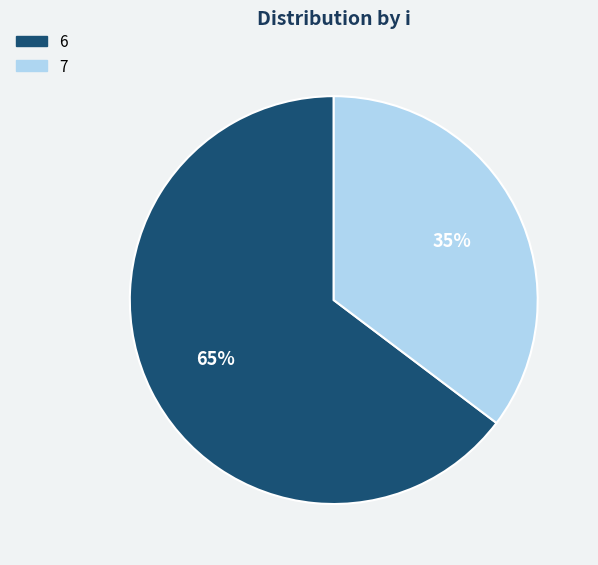

Which category has the biggest portion of the pie?

6